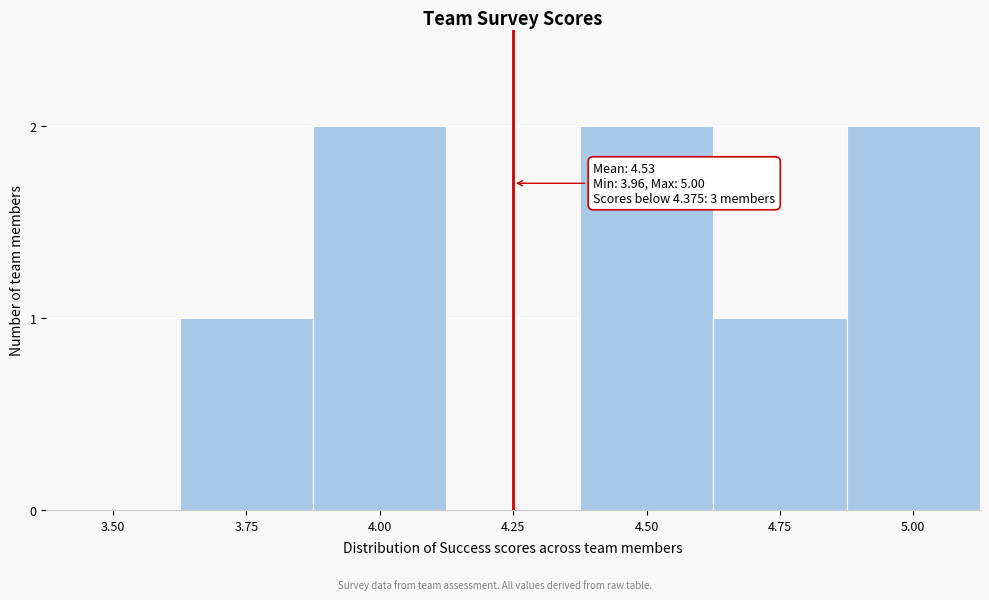

Reading left to right, transcribe all the data shown in this chart.

3.50=0	3.75=1	4.00=2	4.25=0	4.50=2	4.75=1	5.00=2